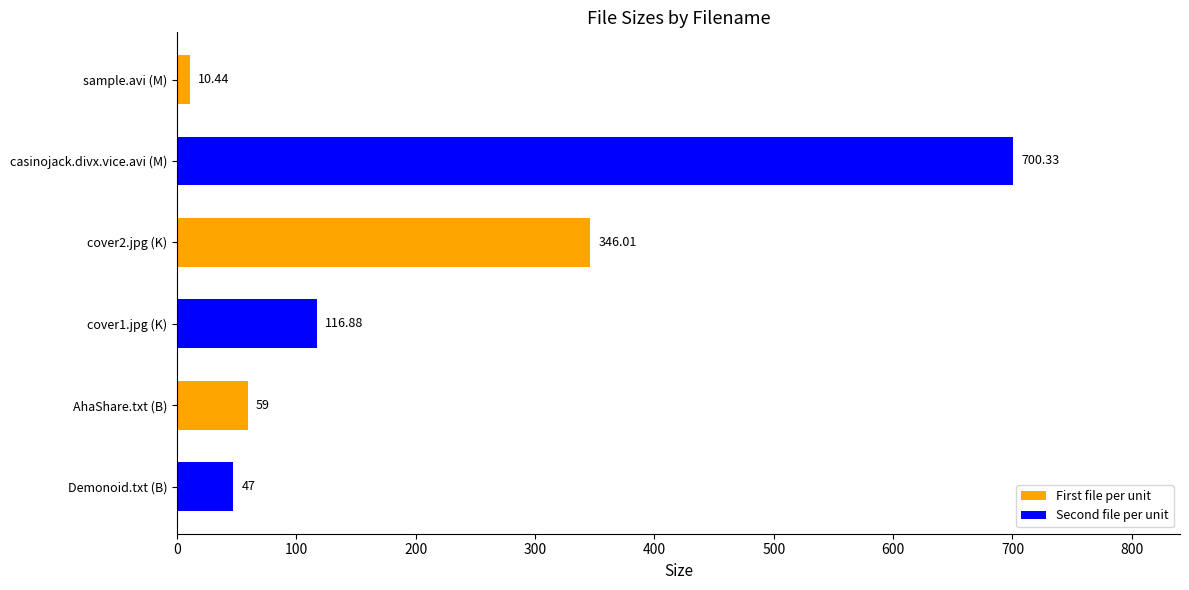

Which label corresponds to the largest value in the chart?

casinojack.divx.vice.avi (M)